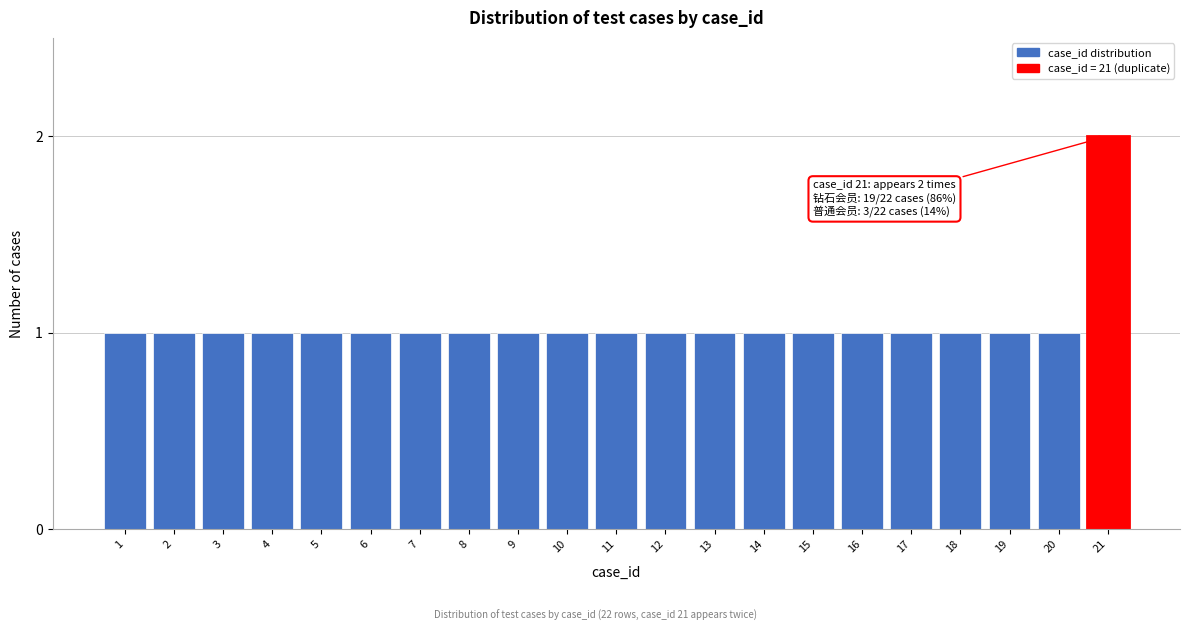

Reading left to right, what are all the values shown in this chart?

1	1	1	1	1	1	1	1	1	1	1	1	1	1	1	1	1	1	1	1	2